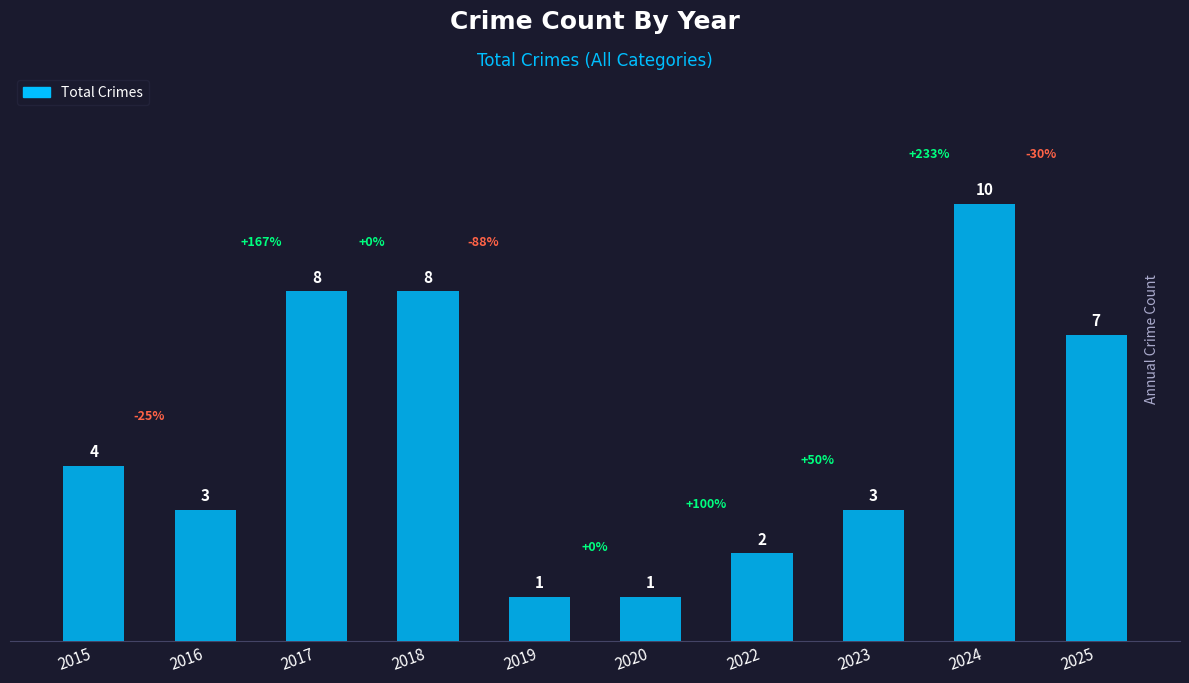

What is the ratio of the value at 2015 to the value at 2017?

0.5